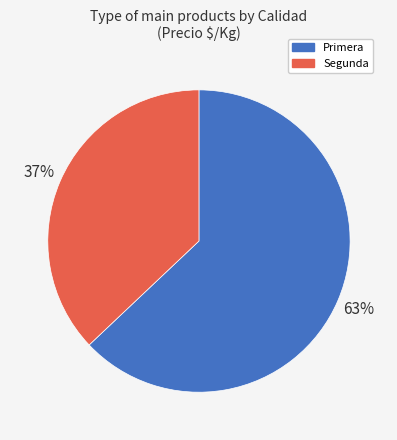

Rank the categories by value from lowest to highest.

Segunda, Primera